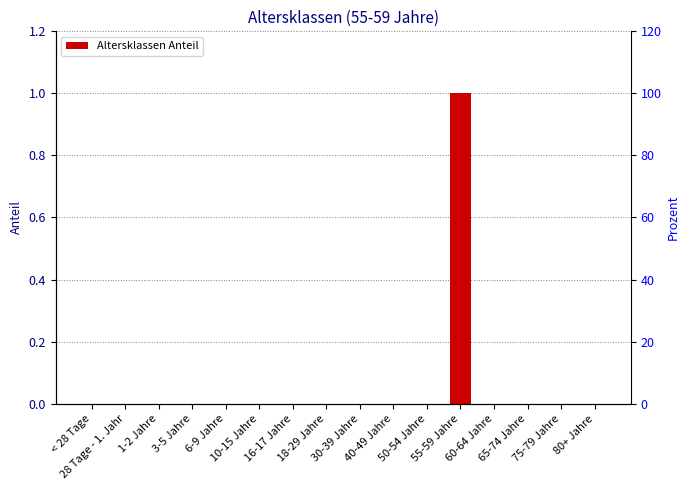

Are the bars horizontal?

No